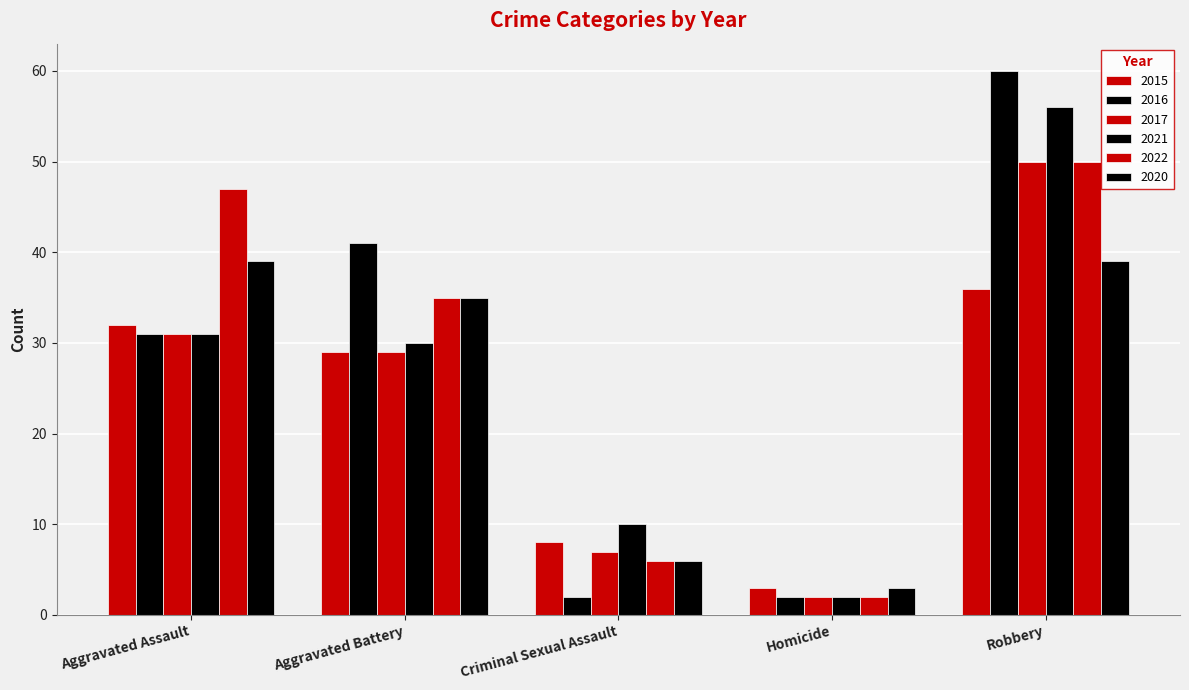

What is the average value of the 2022 series?

28